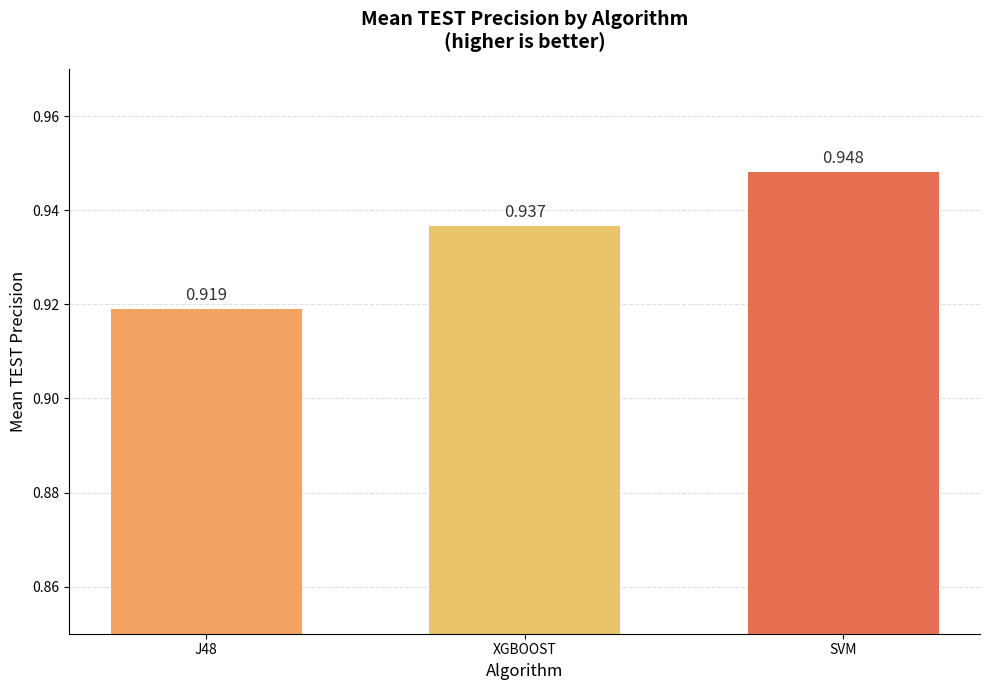

What is the sum of all values?

2.8